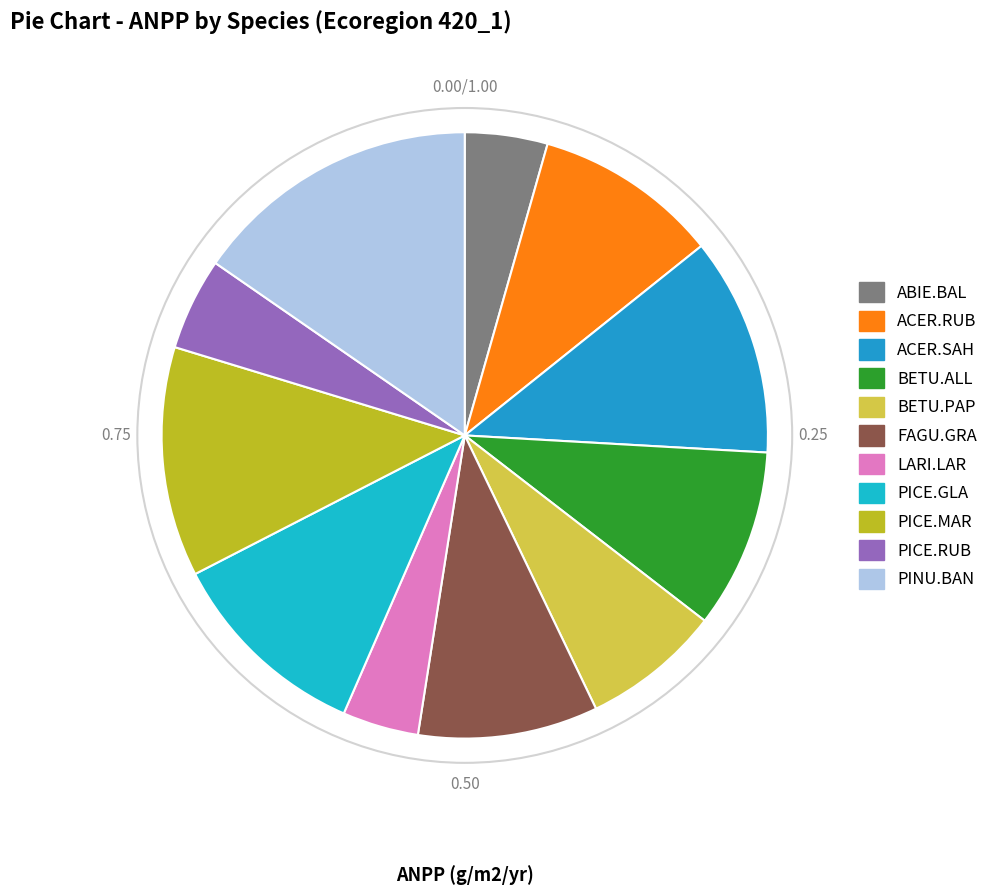

Which category has the biggest portion of the pie?

PINU.BAN